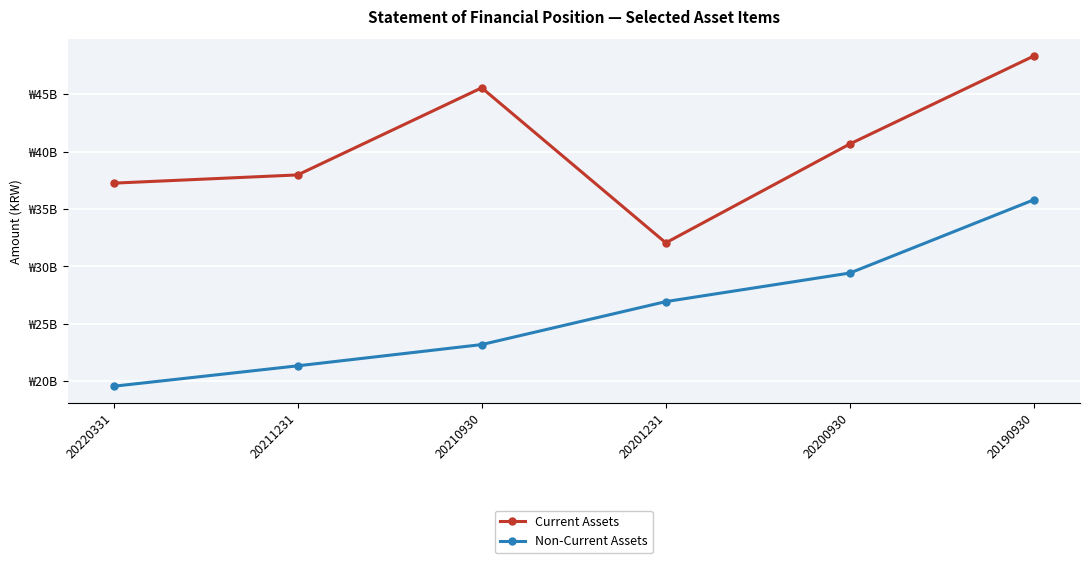

Does the chart have visible grid lines?

Yes